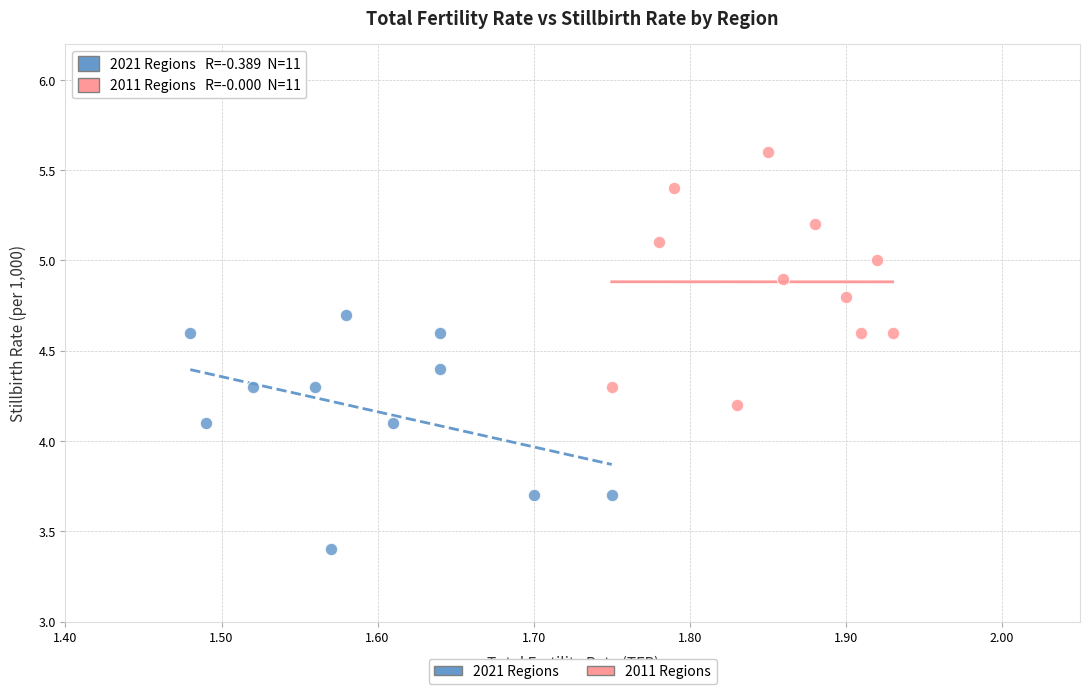

Which series contains the lowest Y value?

2021 Regions